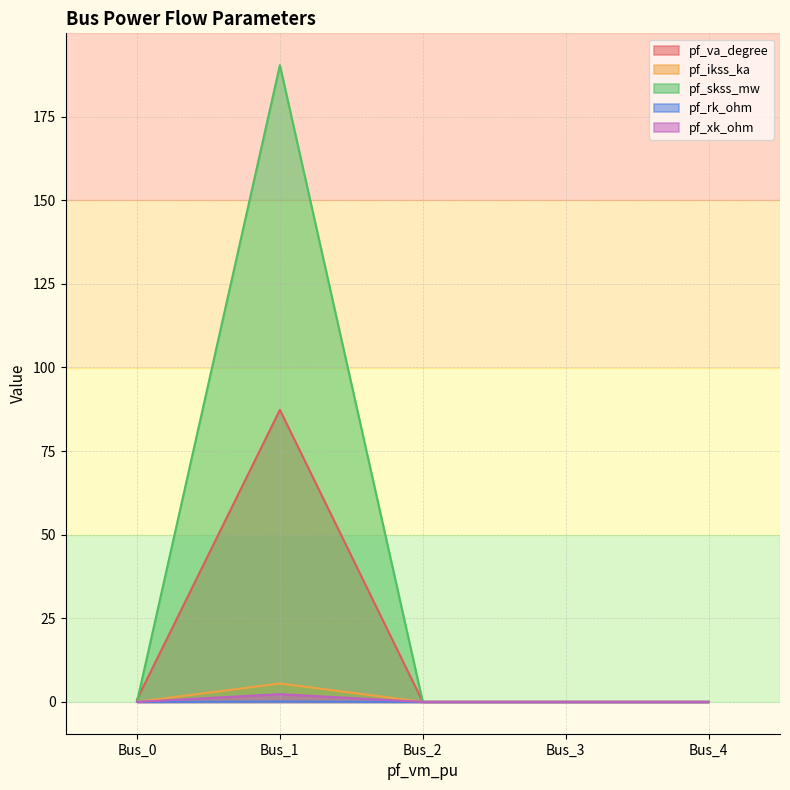

Which category has the highest value in the pf_skss_mw series?

Bus_1